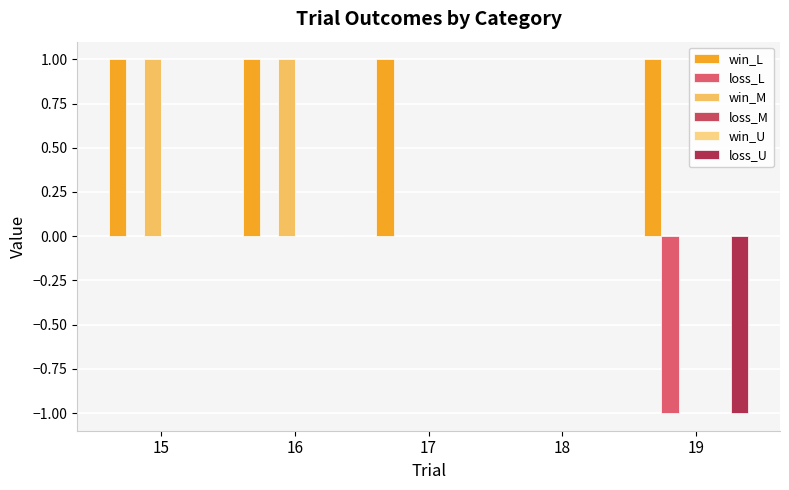

Between 19 and 16, which is larger?

19